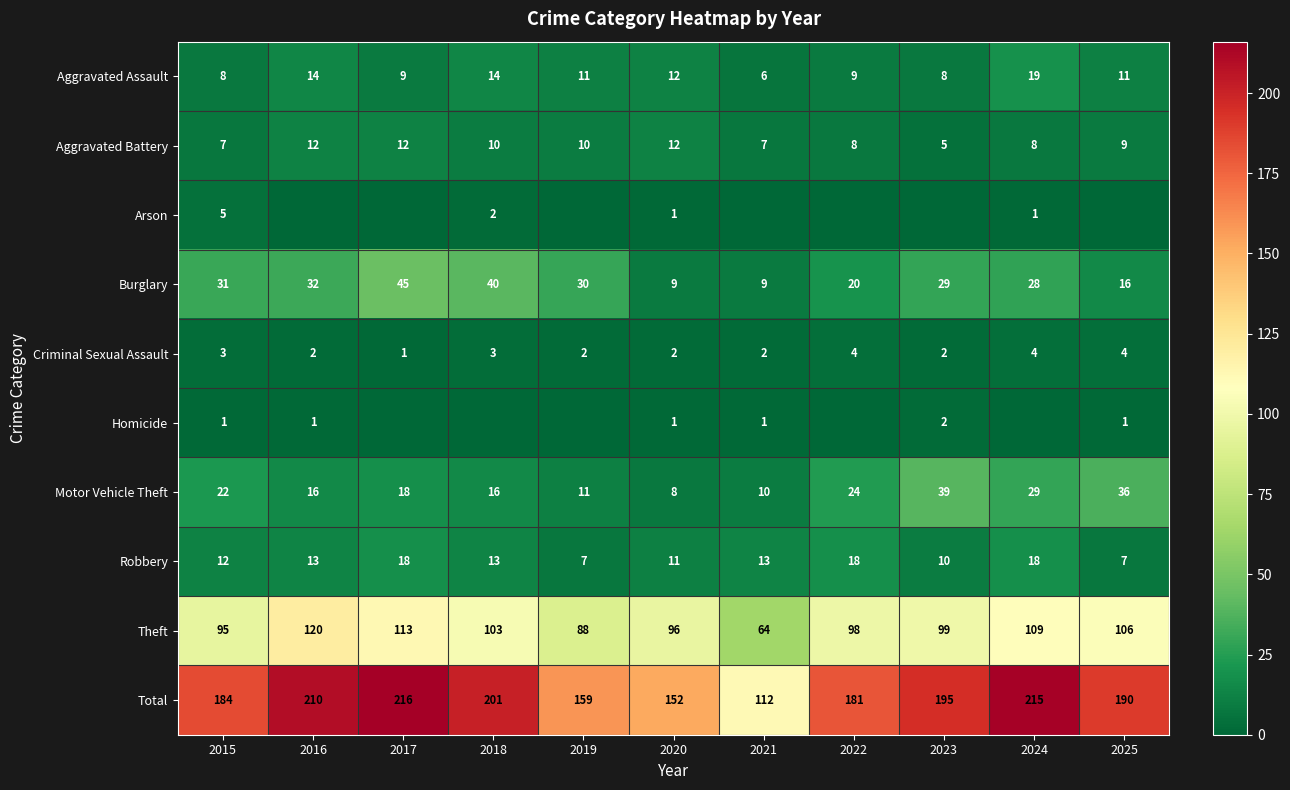

Between 2020 and 2023, which is larger?

2020